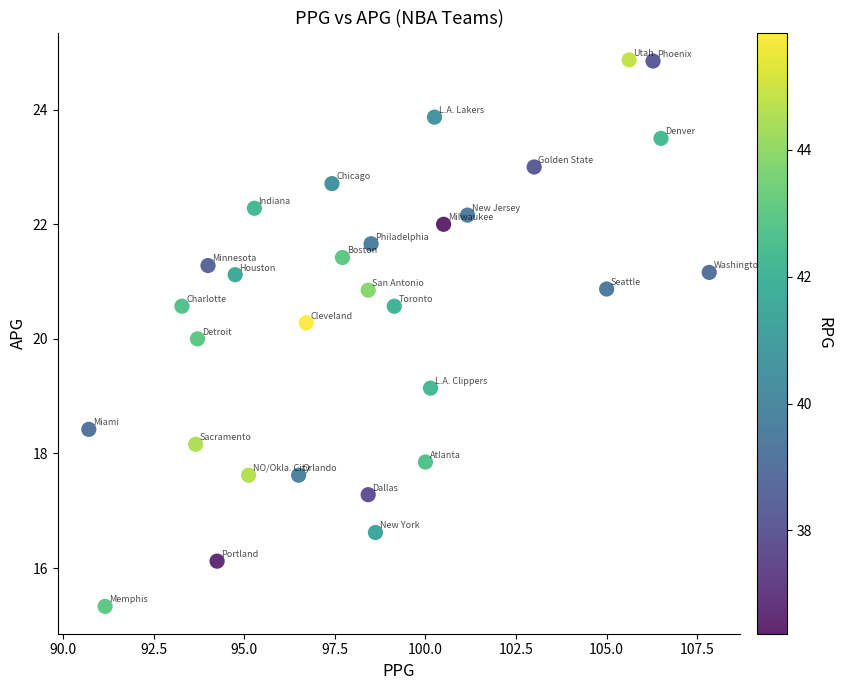

What is the range of Y values (max minus min)?

9.5